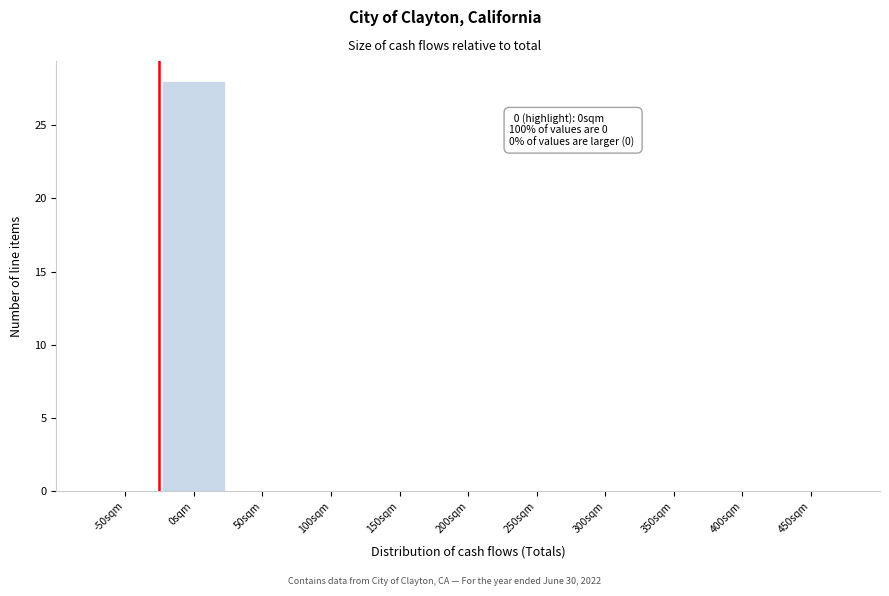

Reading left to right, list all the values displayed in this chart.

-50sqm=0	0sqm=28	50sqm=0	100sqm=0	150sqm=0	200sqm=0	250sqm=0	300sqm=0	350sqm=0	400sqm=0	450sqm=0